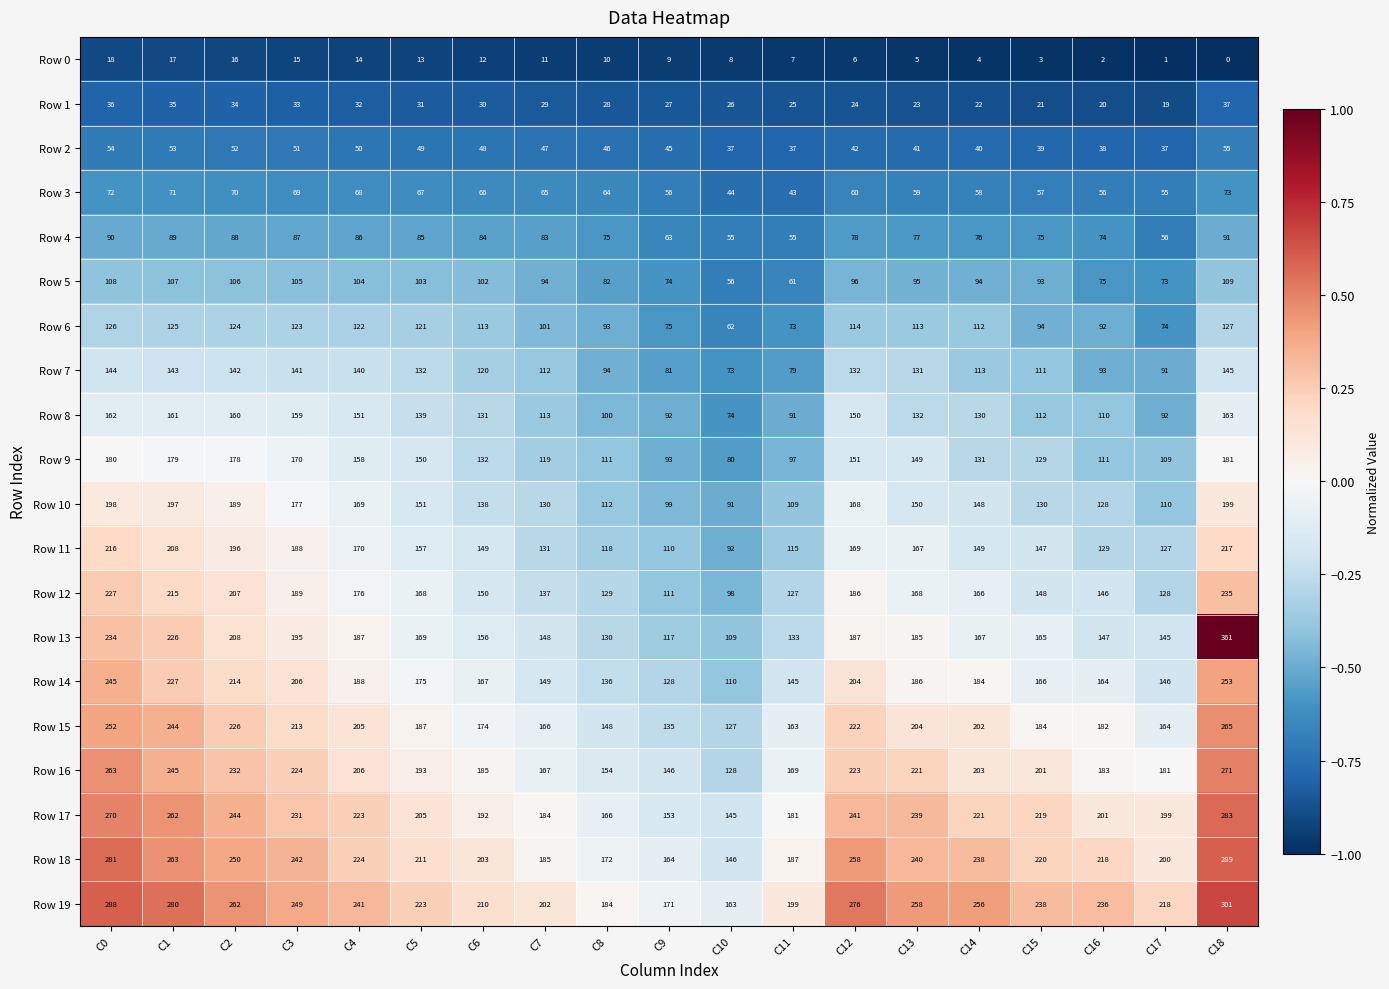

What is the minimum value shown in the chart?

0